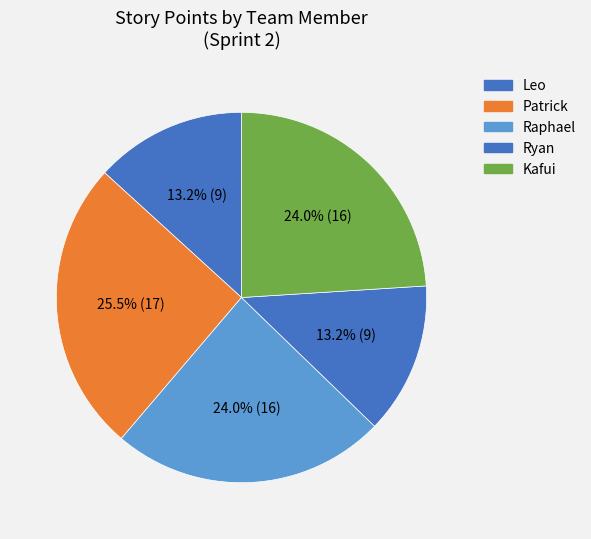

How many slices are in this pie chart?

5